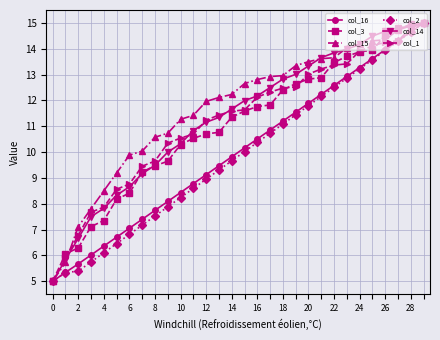

What is the minimum value for col_15?

5.0